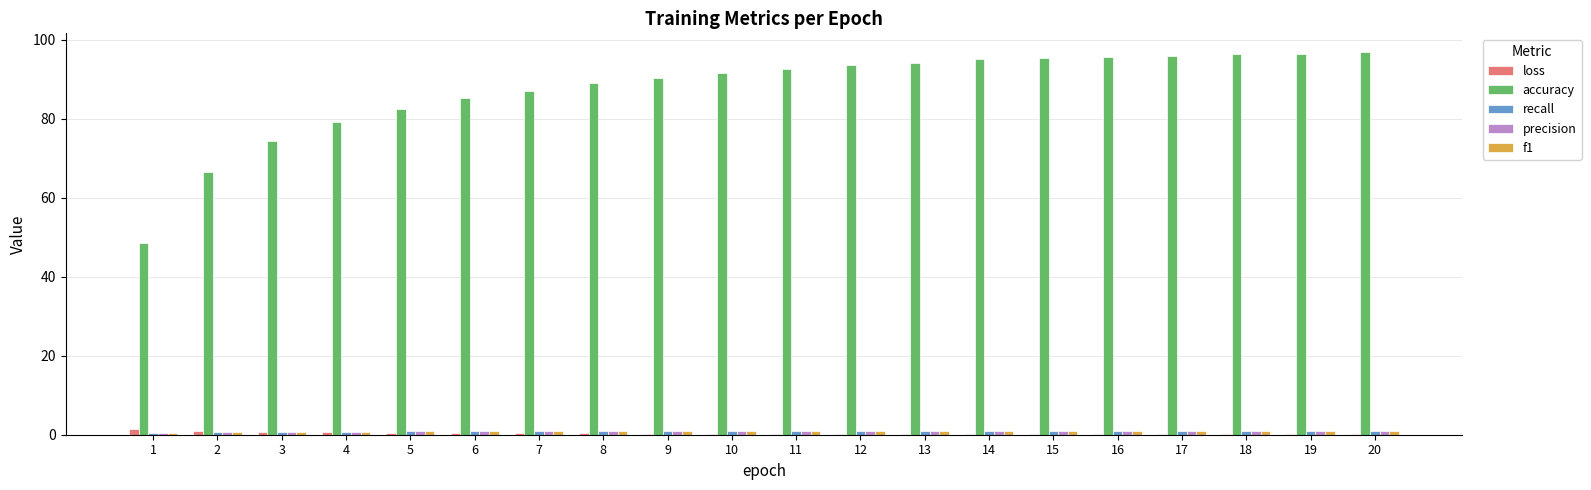

What is the greatest value displayed?

96.8